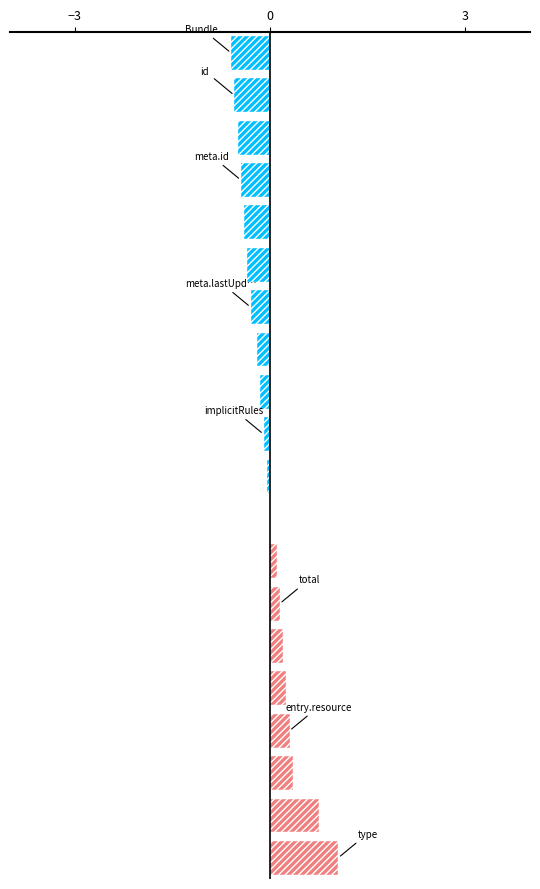

What is the sum of all values?

-0.5